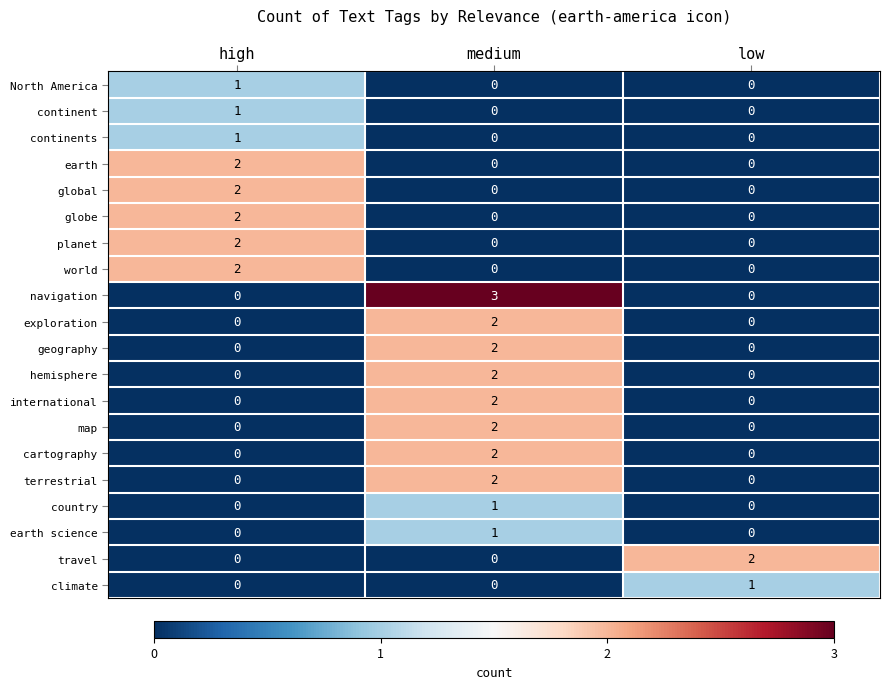

Which category has the highest value in the geography series?

medium